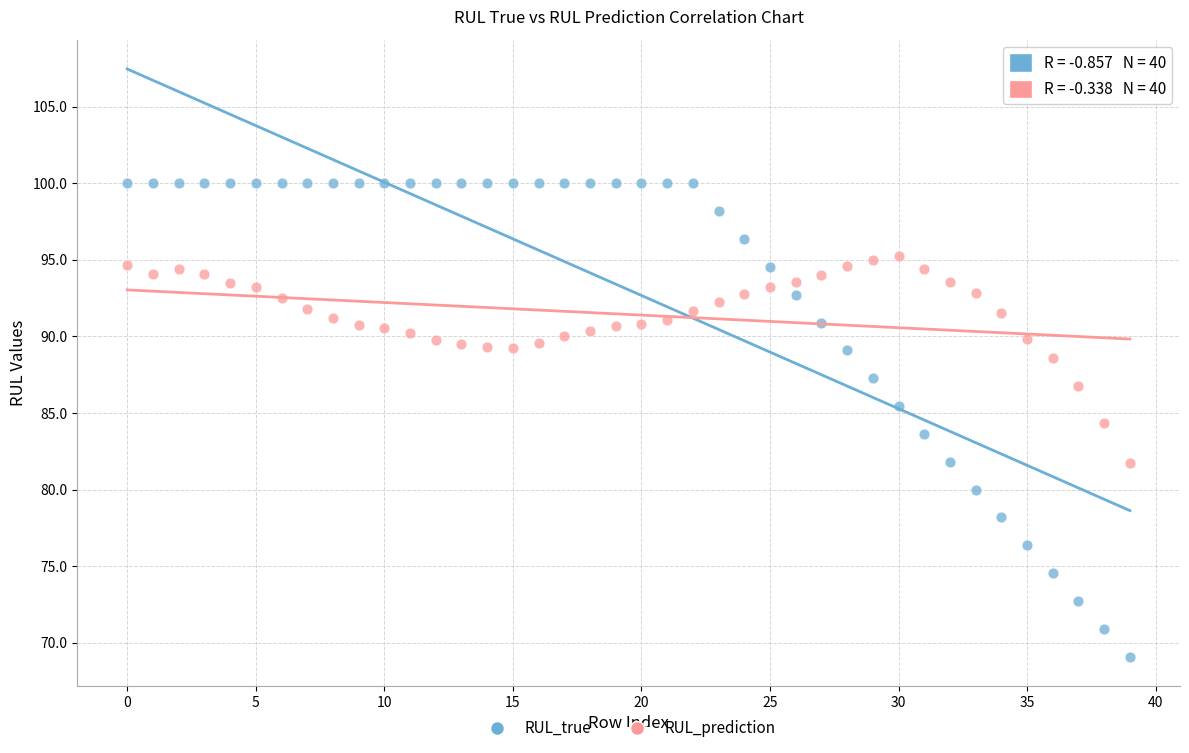

Which series contains the highest Y value?

RUL_true